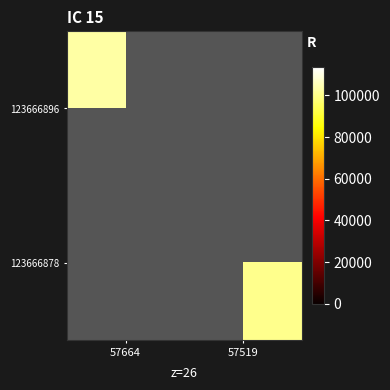

At how many categories does at least one series exceed 29467?

2